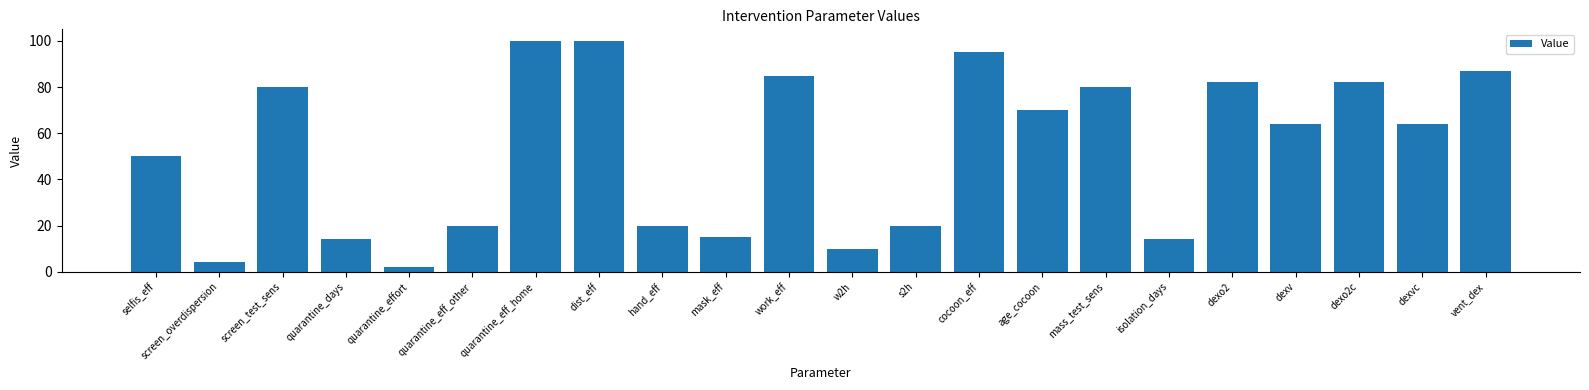

Are the bars horizontal?

No